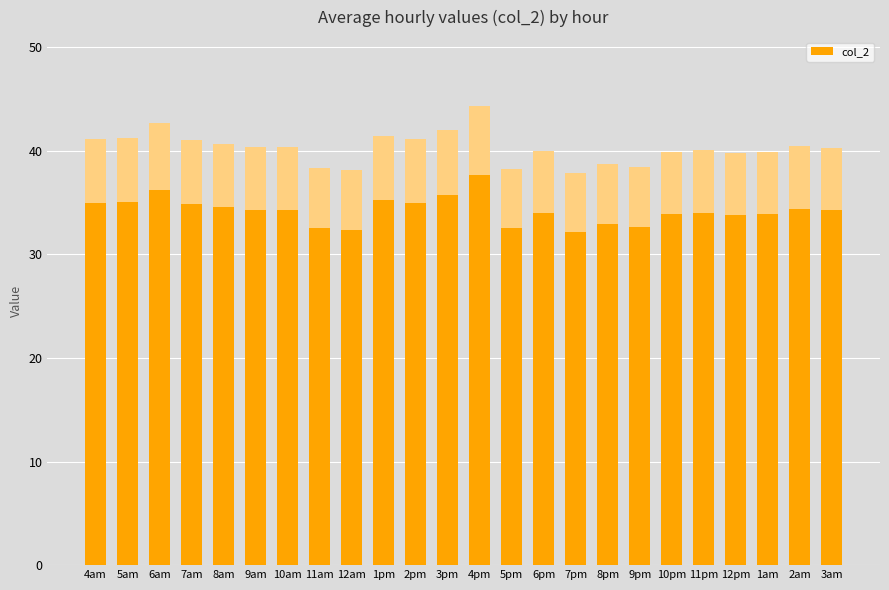

What position from the right is 1pm?

15